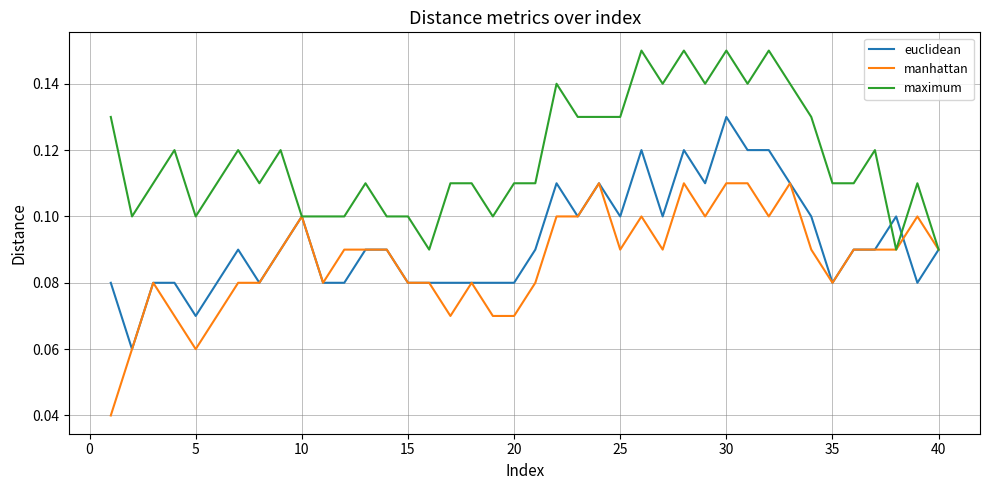

Which series has the largest total across all categories?

maximum